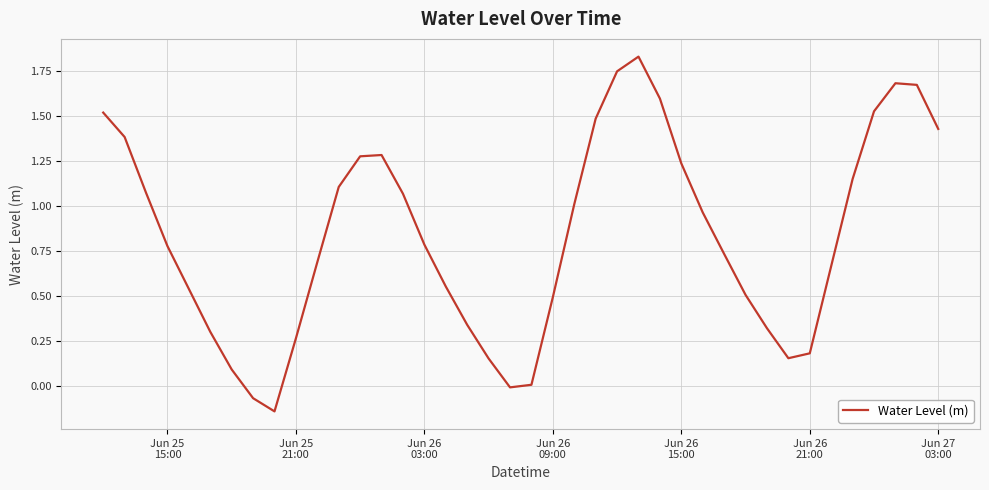

What is the difference between the maximum and minimum values?

2.0